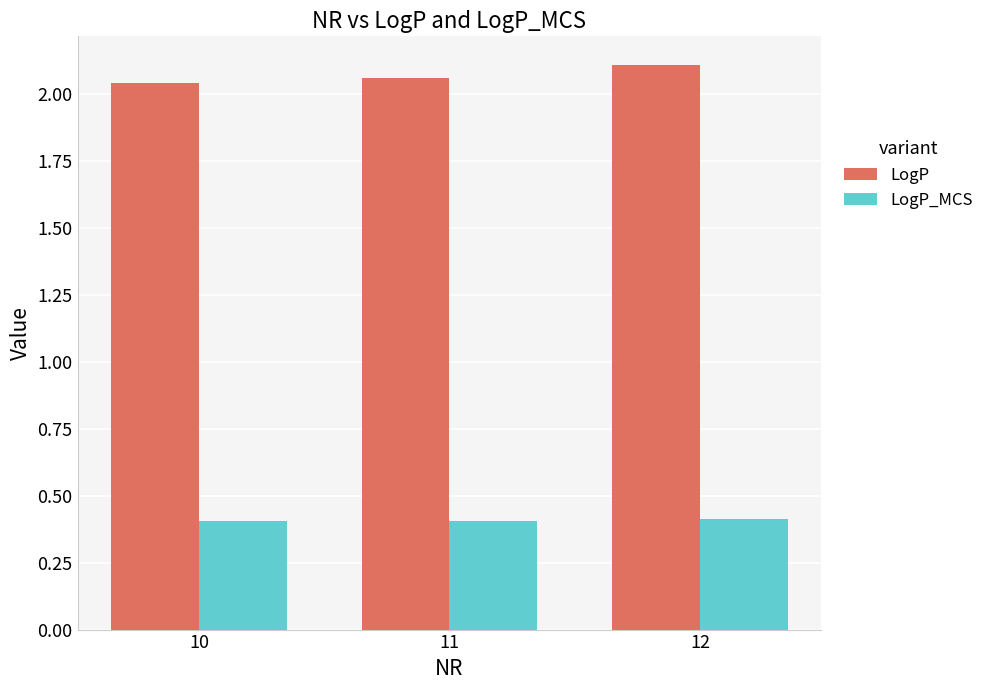

How many bars are there in each group?

2